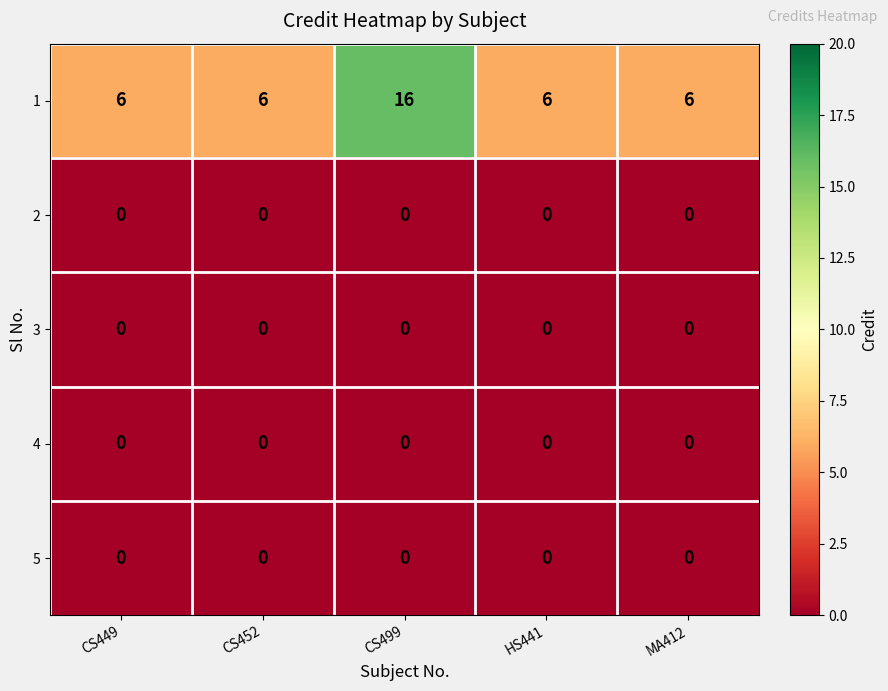

The value of 1 at CS452 is 6. True or false?

True